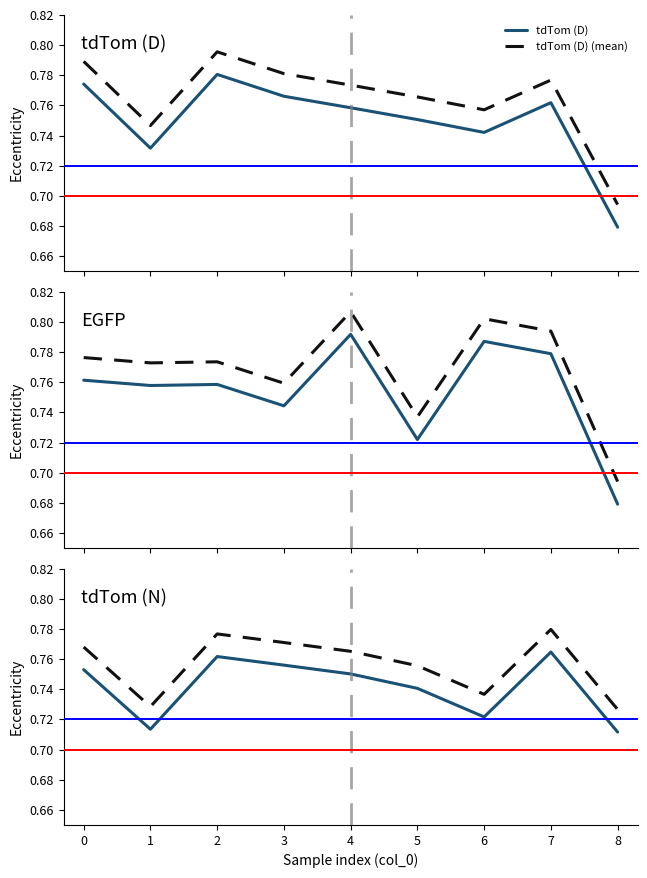

How many lines are shown in the chart?

6